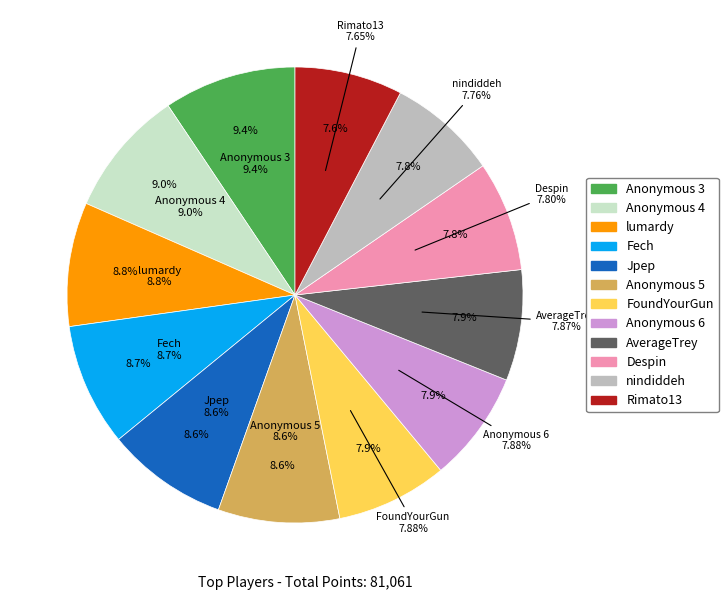

Count the number of slices in the pie.

12